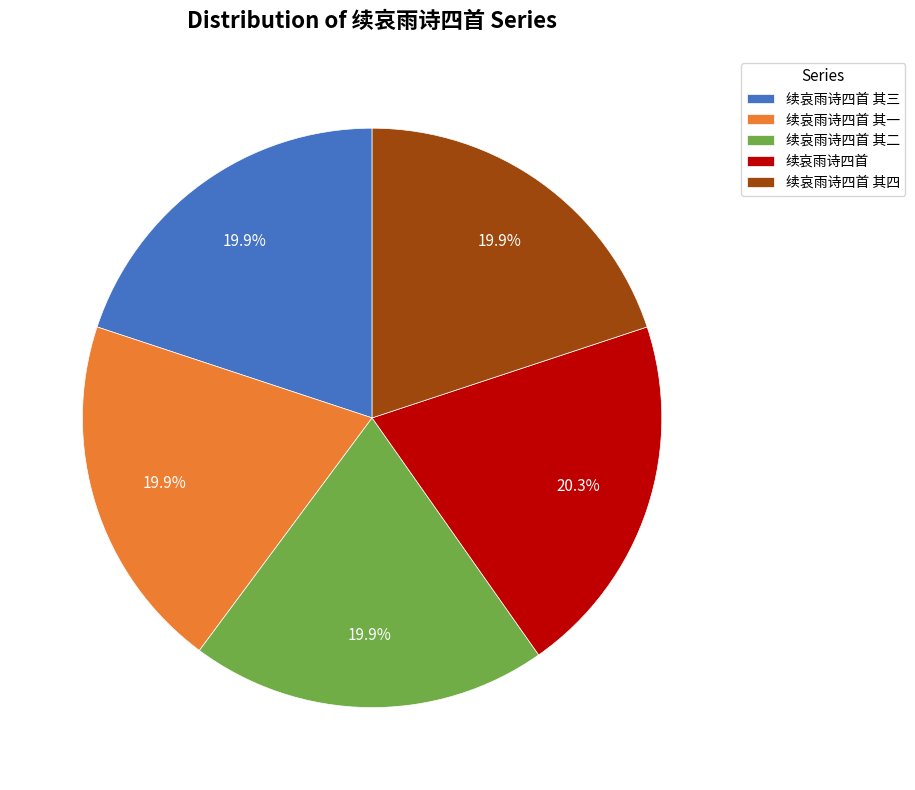

What is the ratio of the value at 续哀雨诗四首 to the value at 续哀雨诗四首 其二?

1.0